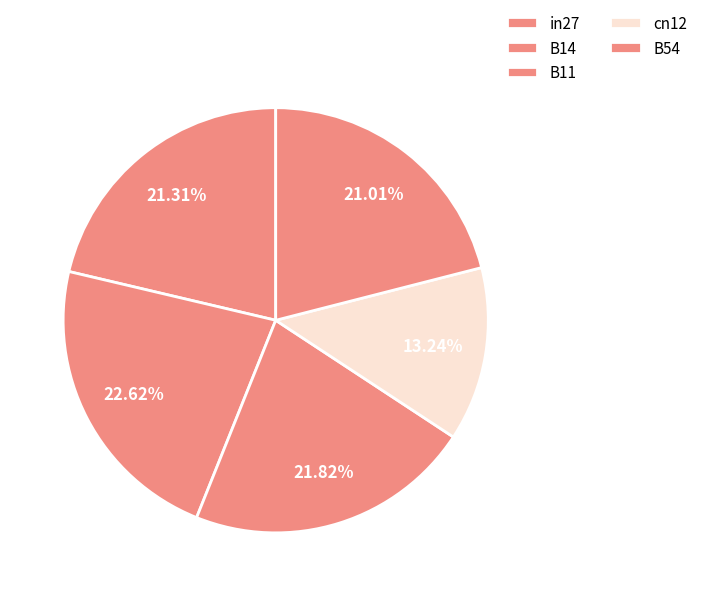

Rank the categories by value from highest to lowest.

B14, B11, in27, B54, cn12